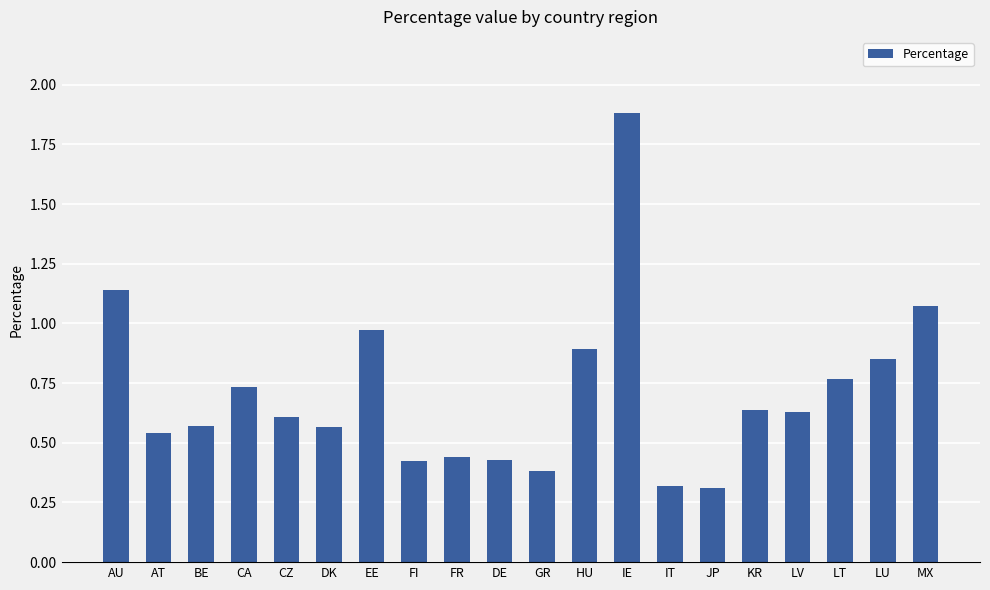

What is the sum of all values?

14.2